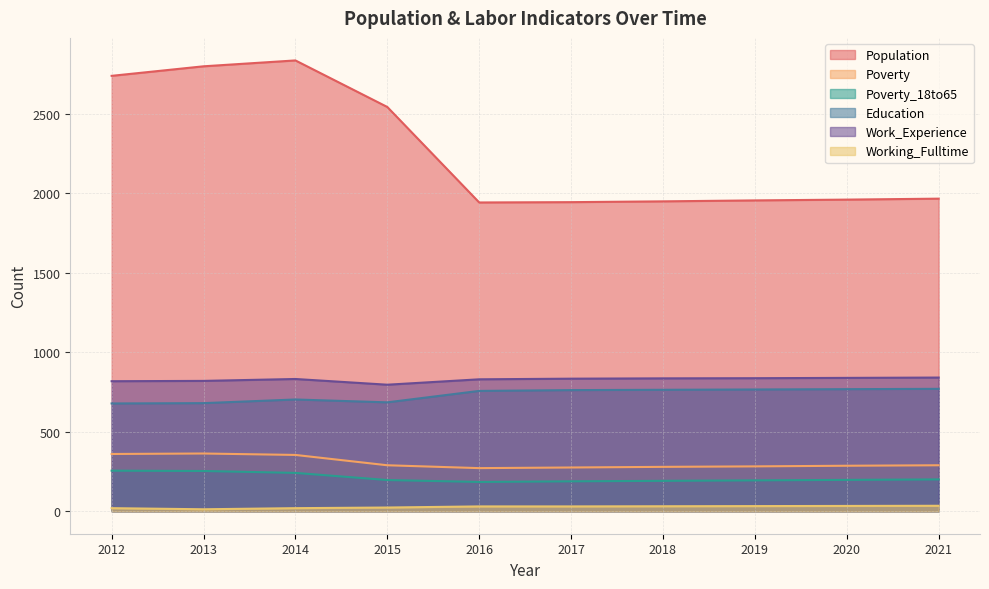

Reading right to left, list all the values displayed in this chart.

Population: 2021=1967	2020=1961	2019=1956	2018=1950	2017=1945	2016=1943	2015=2544	2014=2837	2013=2800	2012=2740
Poverty: 2021=289	2020=286	2019=282	2018=279	2017=275	2016=271	2015=289	2014=354	2013=363	2012=360
Poverty_18to65: 2021=200	2020=197	2019=194	2018=191	2017=188	2016=184	2015=196	2014=241	2013=253	2012=255
Education: 2021=770	2020=768	2019=766	2018=764	2017=762	2016=757	2015=685	2014=703	2013=680	2012=678
Work_Experience: 2021=841	2020=839	2019=837	2018=836	2017=834	2016=830	2015=796	2014=832	2013=820	2012=818
Working_Fulltime: 2021=34	2020=33	2019=32	2018=31	2017=30	2016=30	2015=23	2014=19	2013=12	2012=19